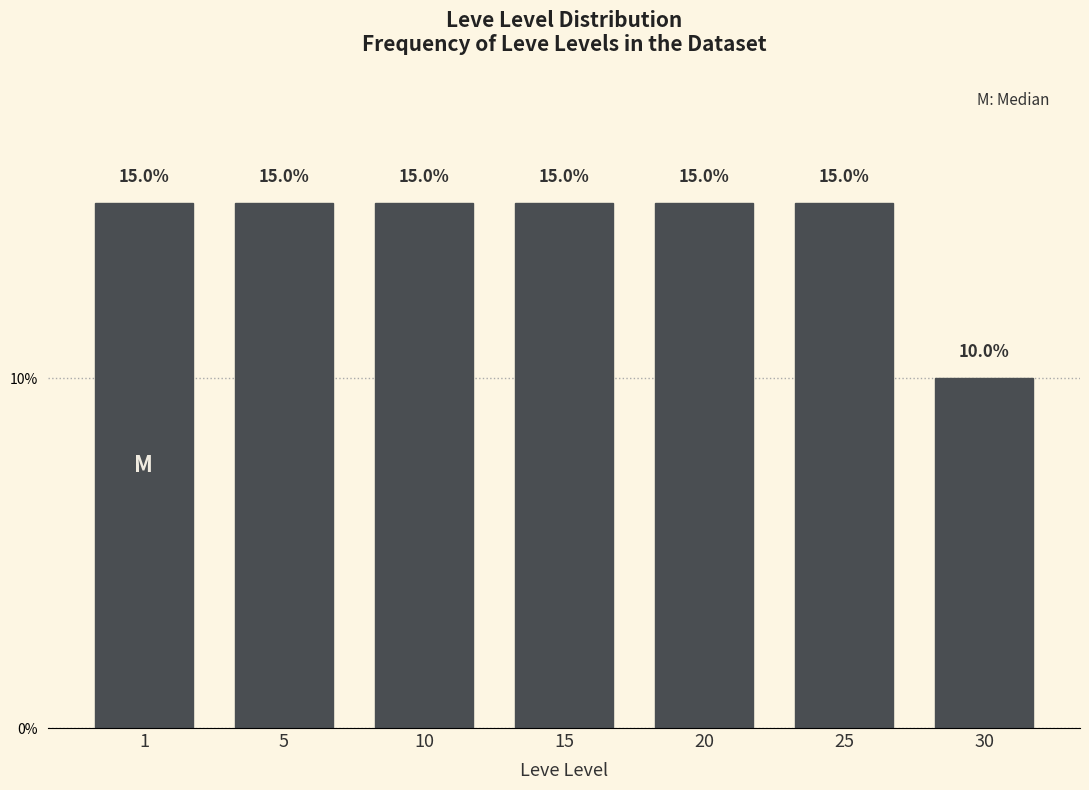

Reading left to right, what are all the values shown in this chart?

15	15	15	15	15	15	10